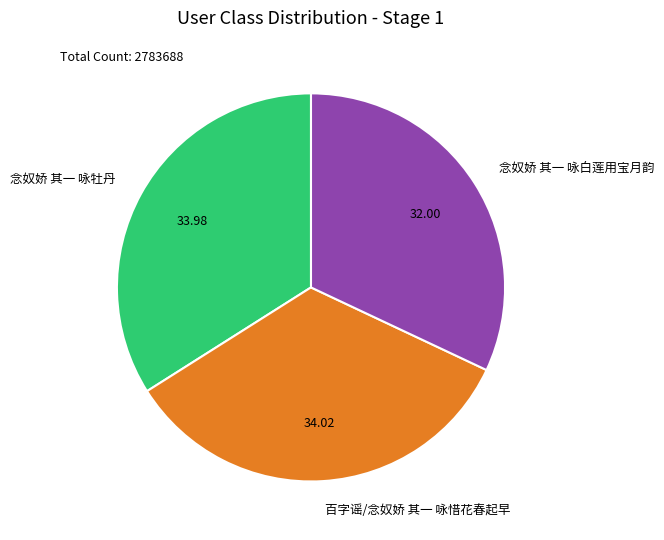

Is 念奴娇 其一 咏牡丹 the majority of the pie?

No